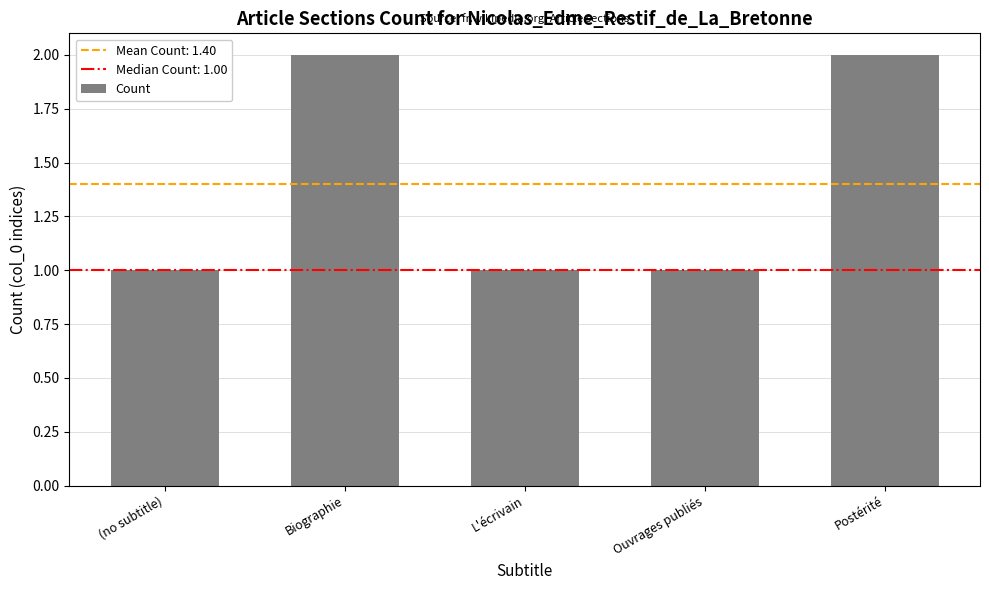

What is the maximum value shown in the chart?

2